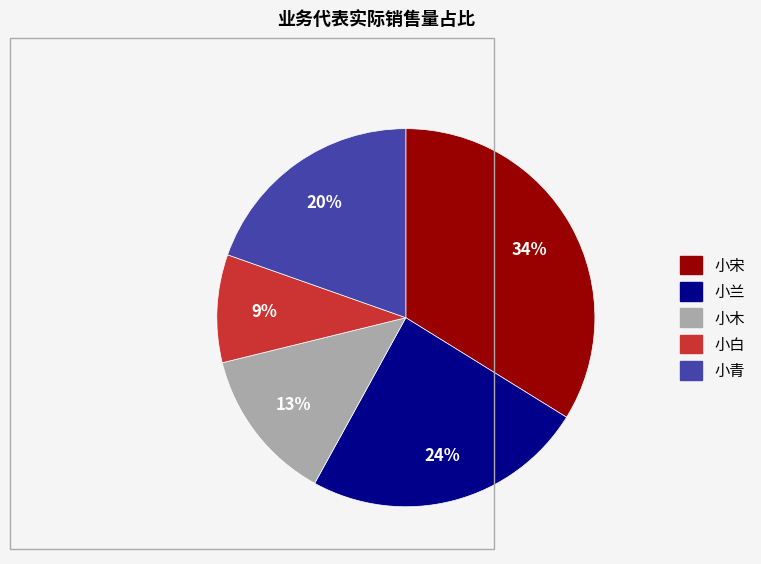

Between 小兰 and 小青, which is larger?

小兰